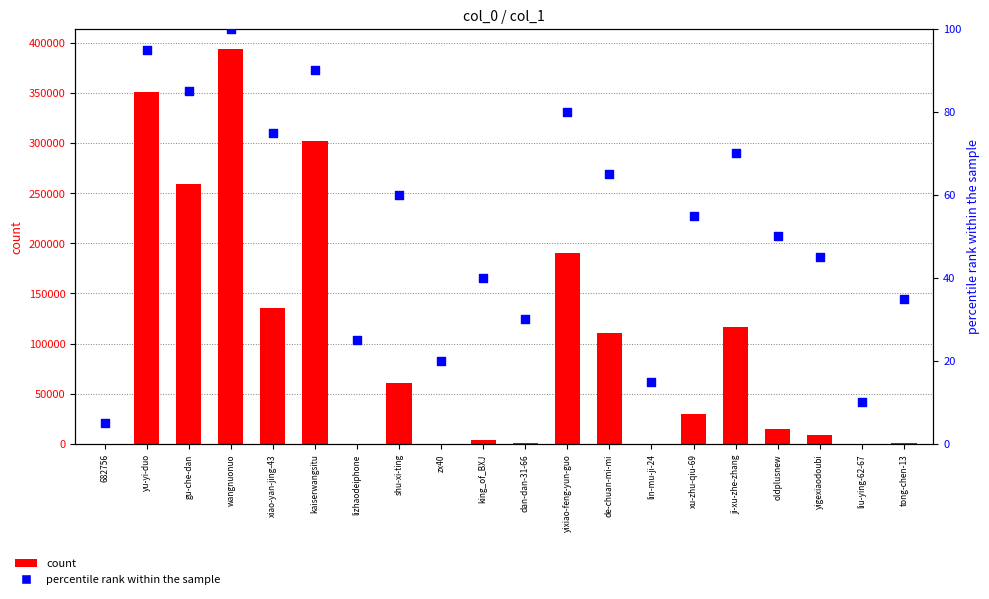

Which series has the largest total across all categories?

count